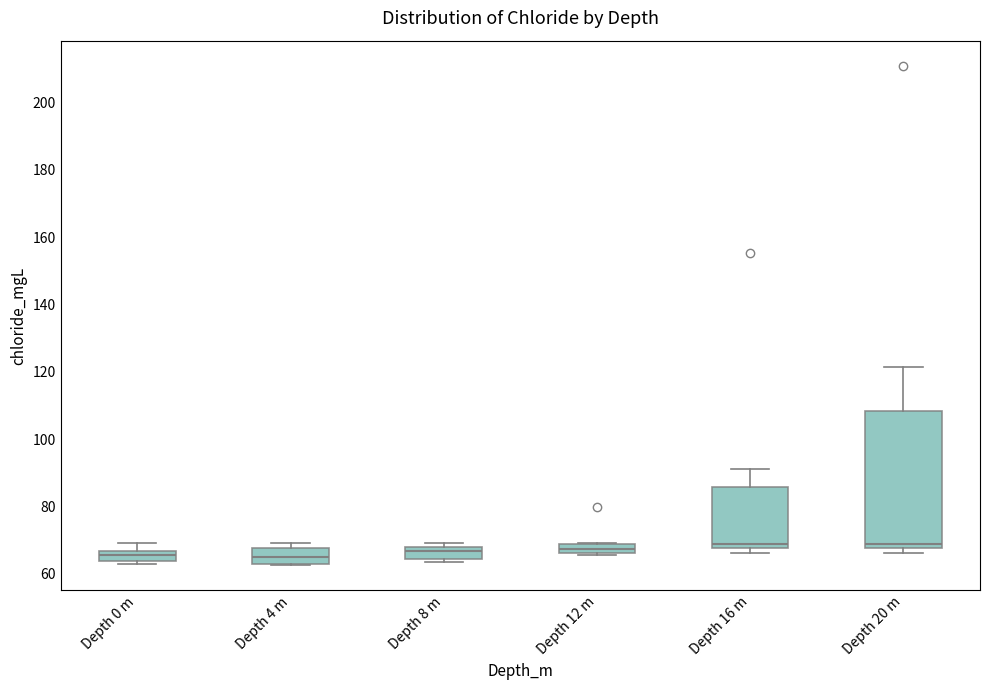

Where does the upper whisker of the box for Depth 0 m end on the y-axis? The values are not printed on the chart, so give them approximately, as read against the axis.

70